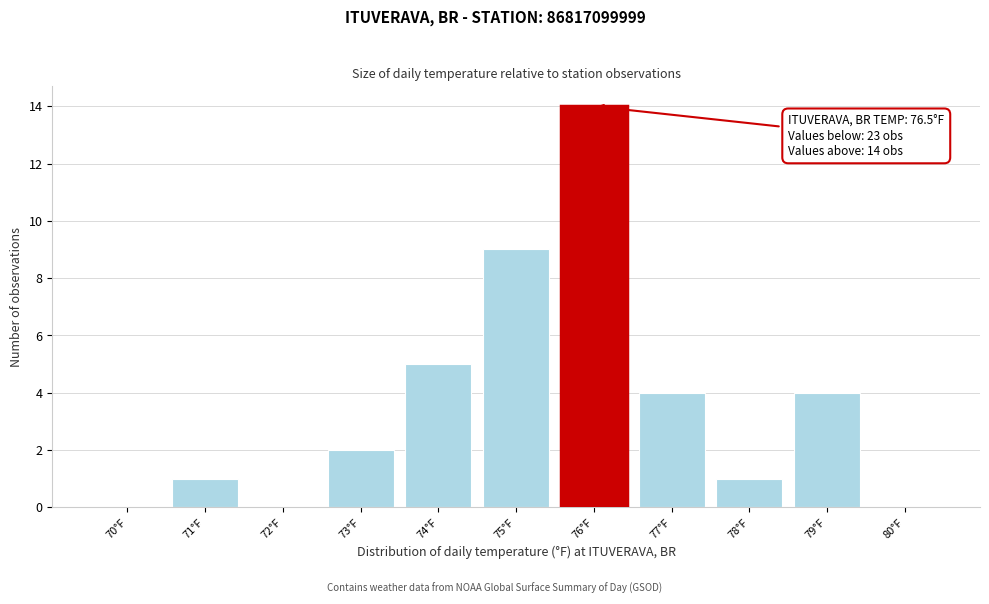

Reading left to right, extract all data points from this chart.

70°F=0	71°F=1	72°F=0	73°F=2	74°F=5	75°F=9	76°F=14	77°F=4	78°F=1	79°F=4	80°F=0